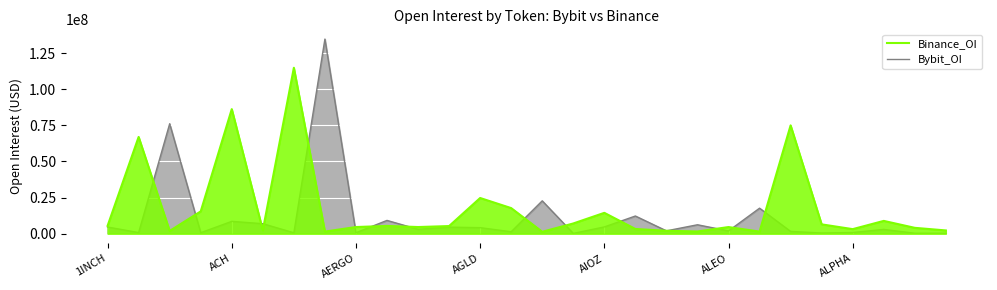

At which category is the sum across all series the highest?

7